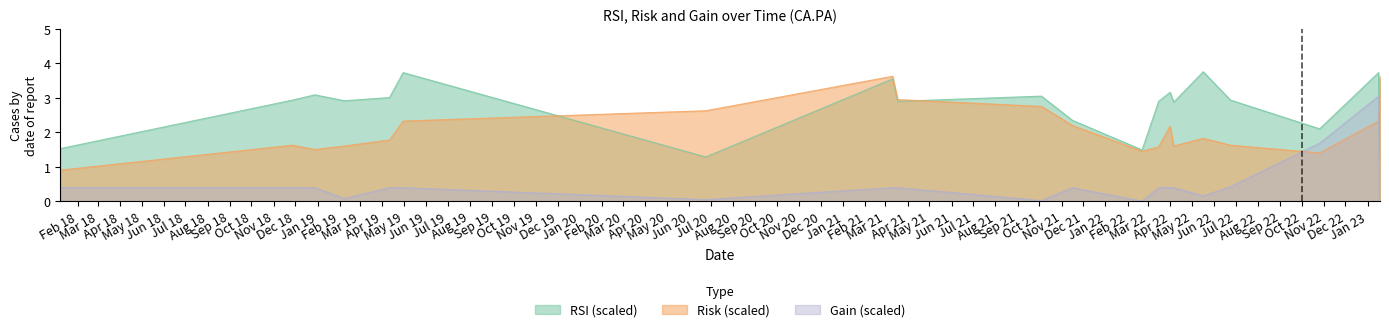

How many intersections are there between RSI and Risk?

3